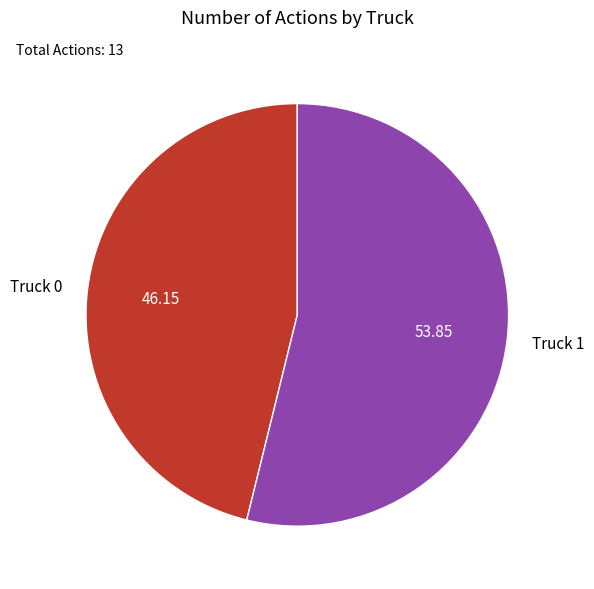

Rank the categories by value from highest to lowest.

Truck 1, Truck 0